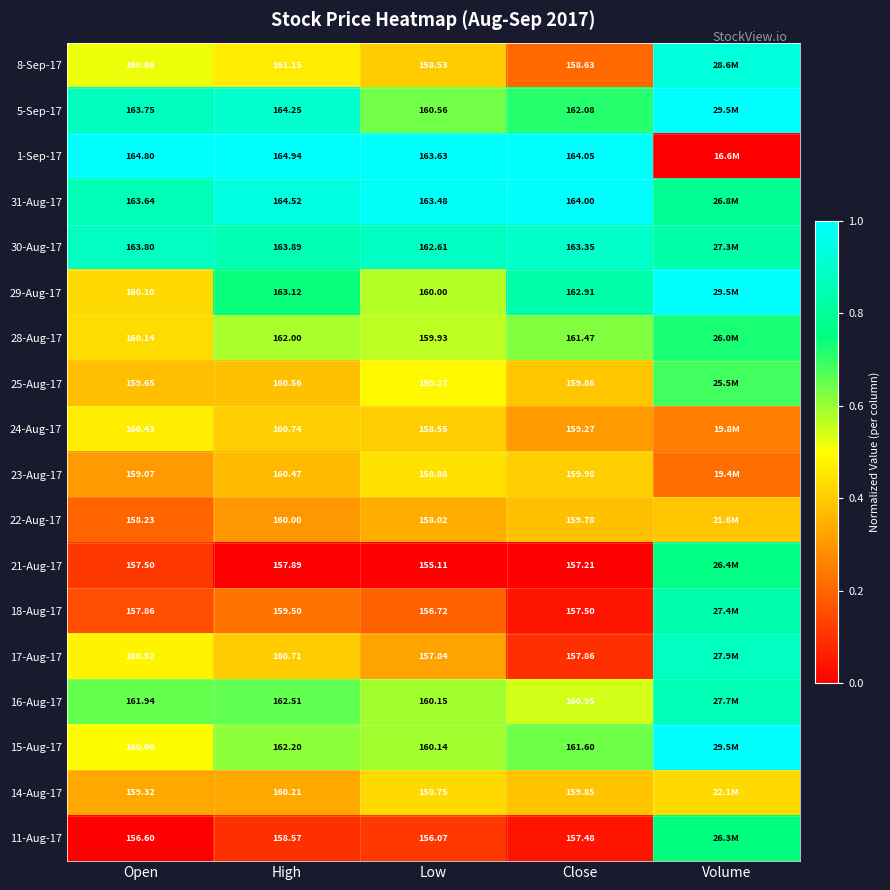

At how many categories does at least one series exceed 0?

5